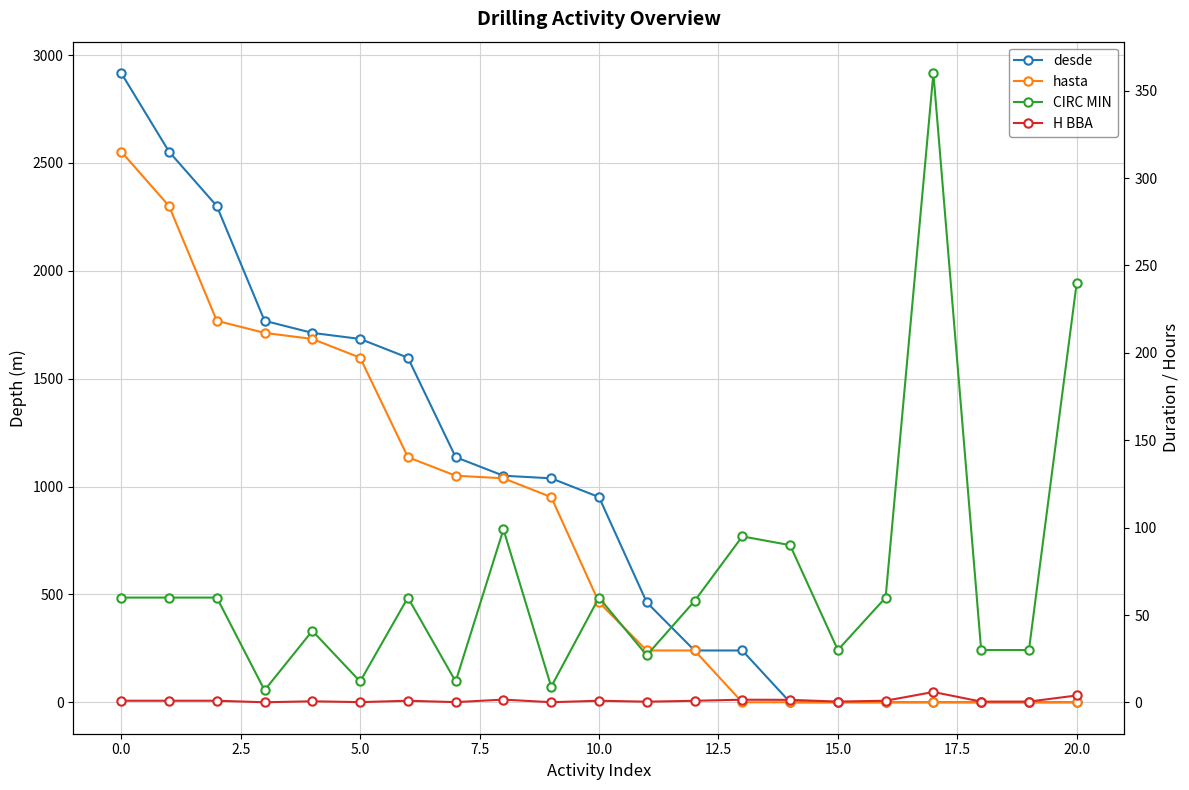

What are all the series names shown in the legend?

desde, hasta, CIRC MIN, H BBA